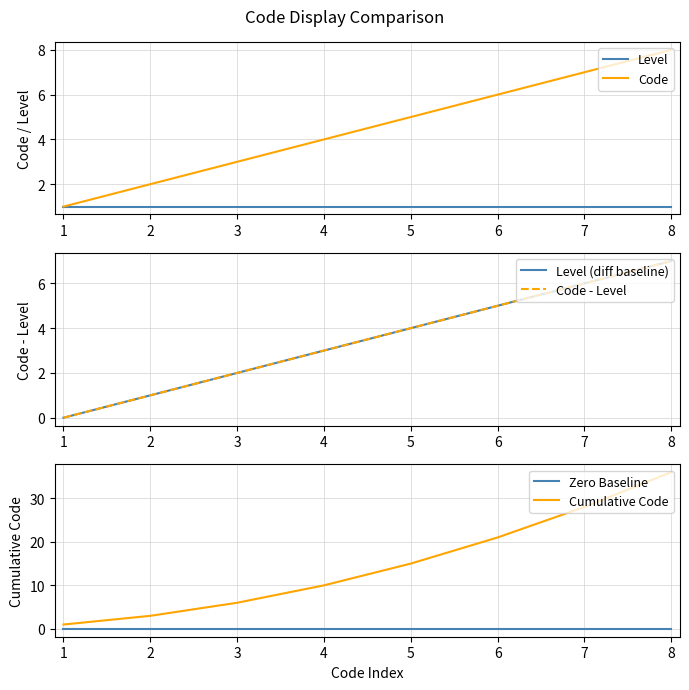

Rank the categories by Code value from lowest to highest.

1, 2, 3, 4, 5, 6, 7, 8